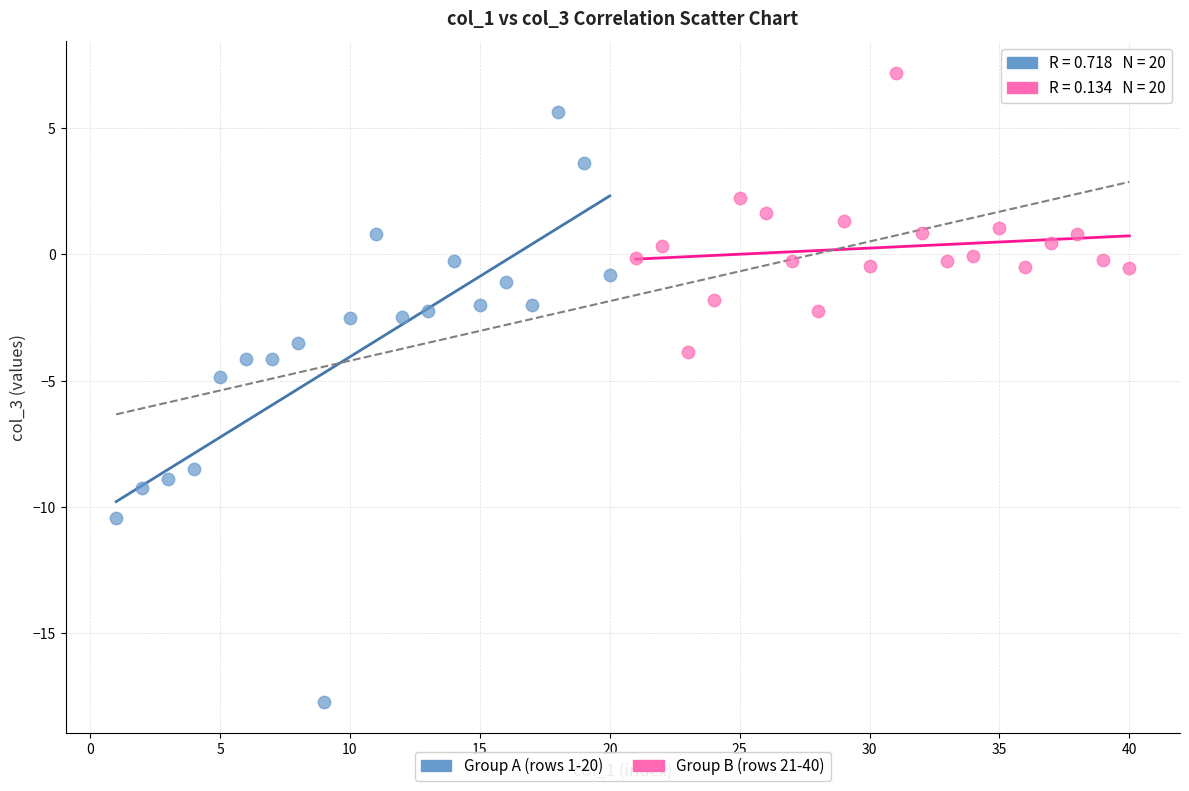

Which series reaches the minimum Y coordinate?

Group A (rows 1-20)